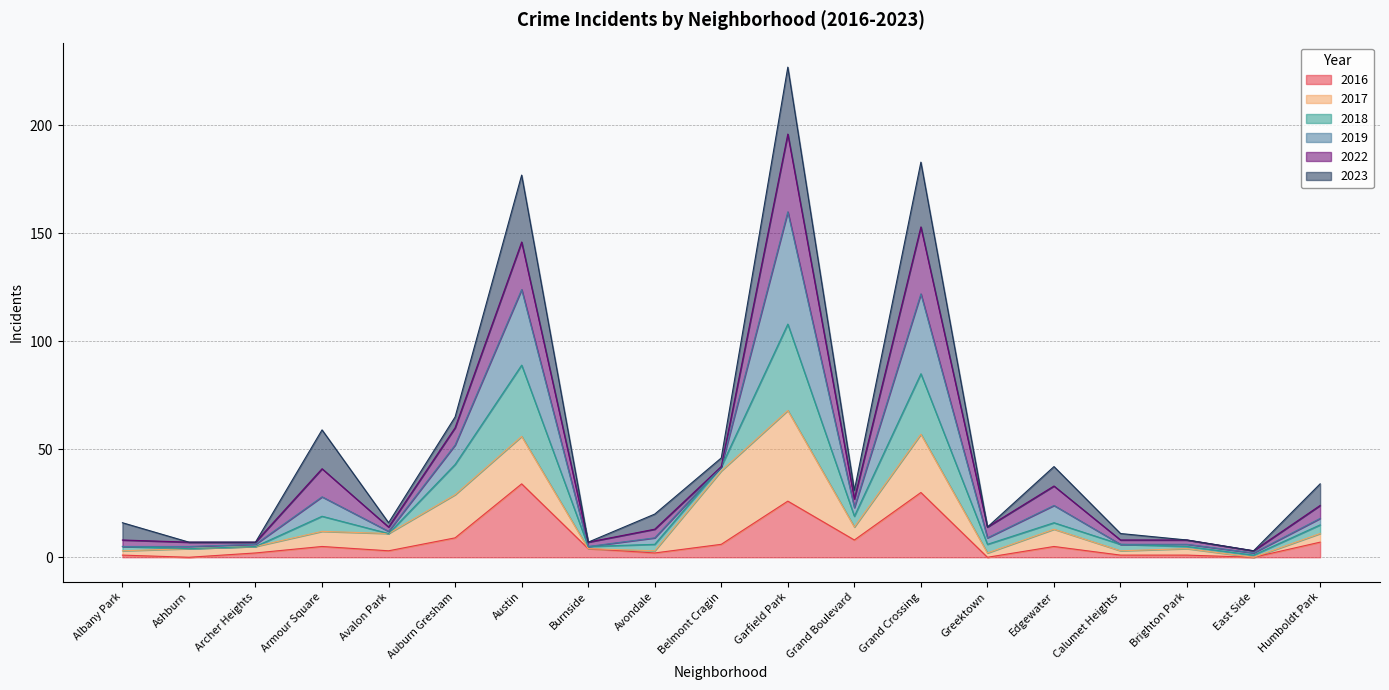

In 2016, how many points are lower than both neighbors (excluding endpoints)?

6